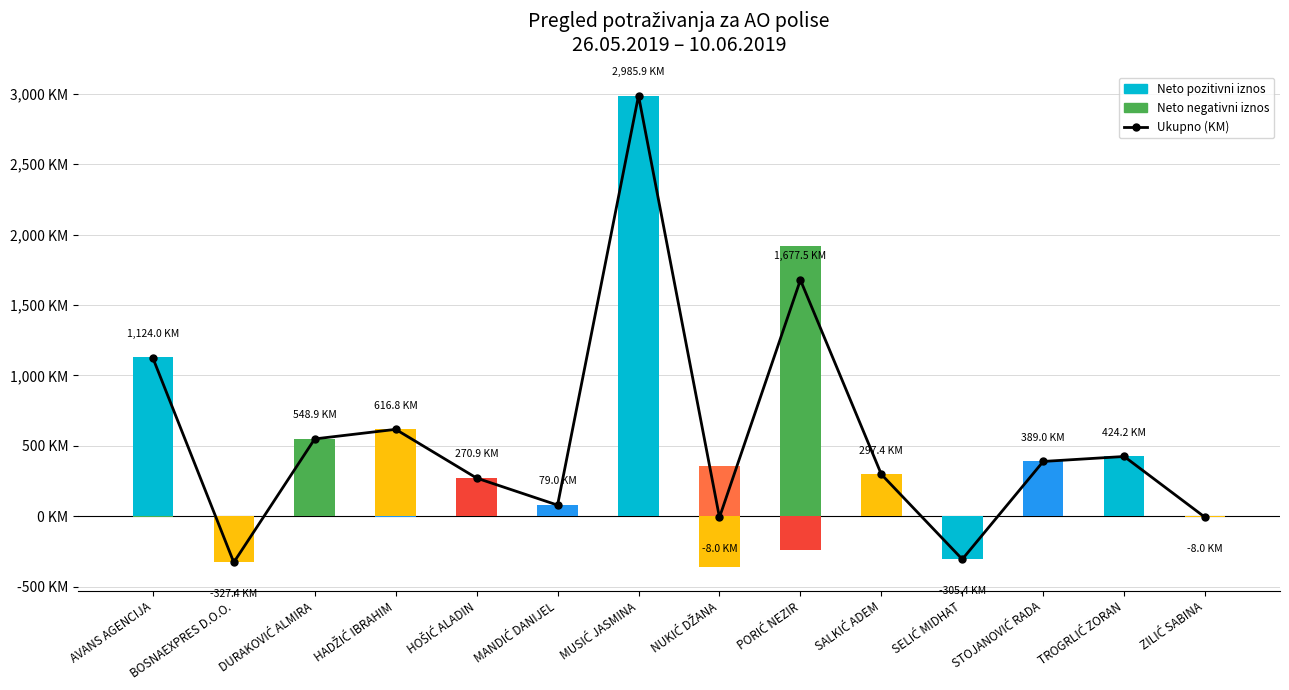

Which series has the widest spread of values?

Ukupno